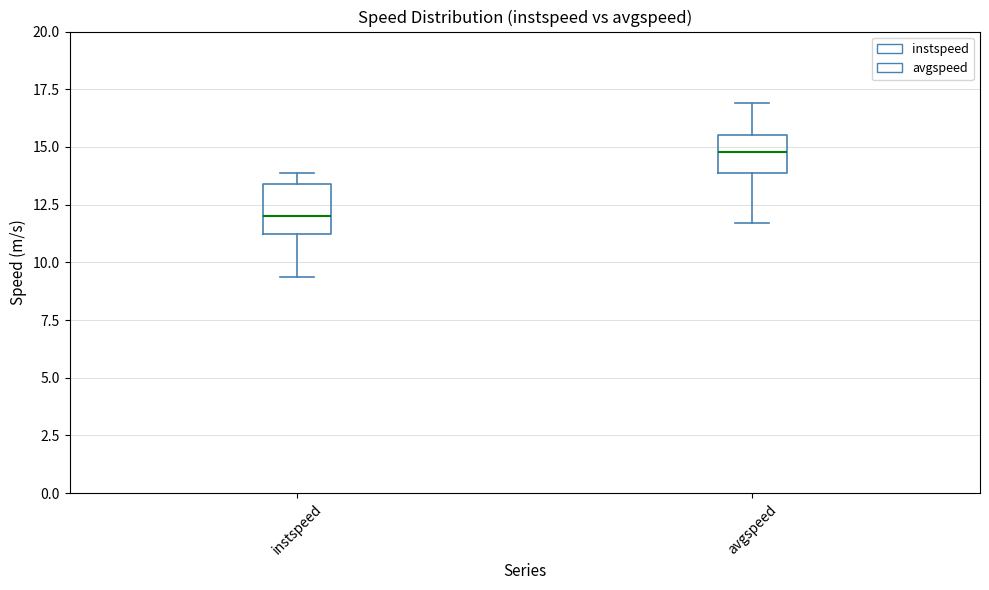

Which box is the tallest, from its lower edge to its upper edge?

instspeed